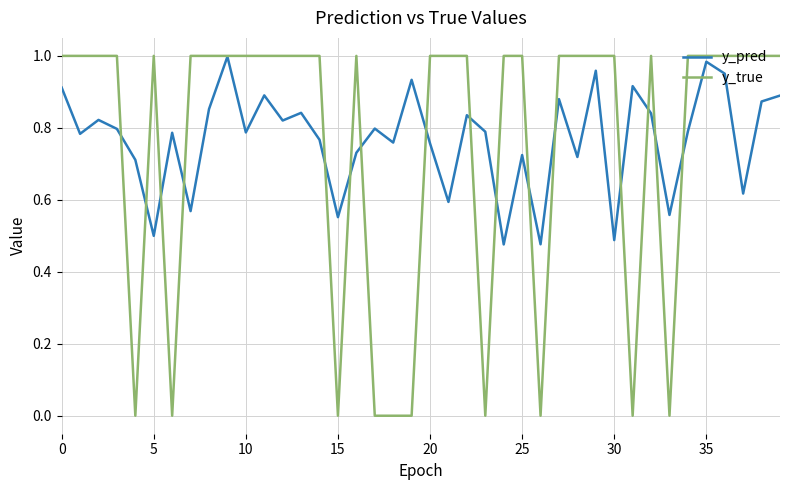

Which series has the widest spread of values?

y_true